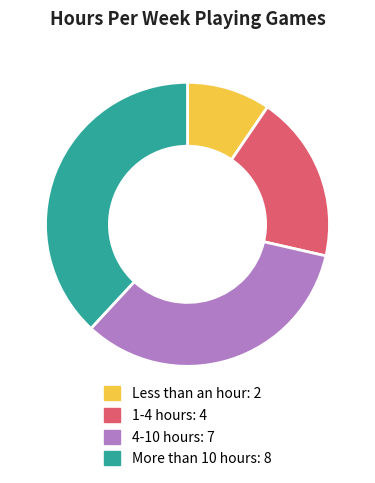

The 1-4 hours slice represents 5% of the pie. True or false?

False